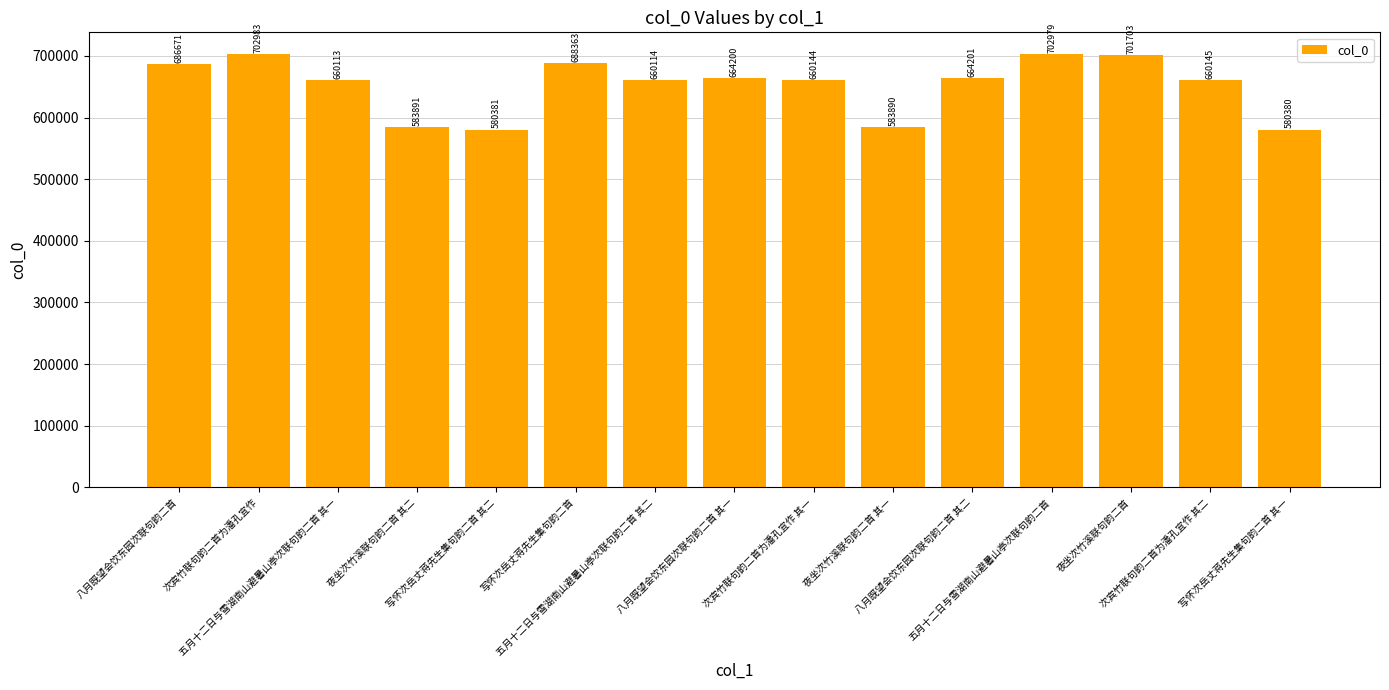

What is the smallest value displayed?

580380